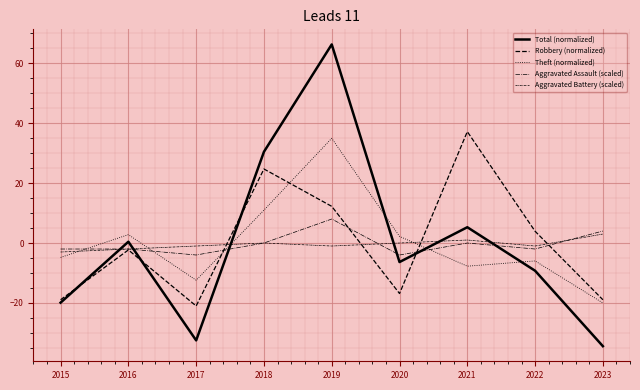

What is the spread (max minus min) of values at 2023?

38.4